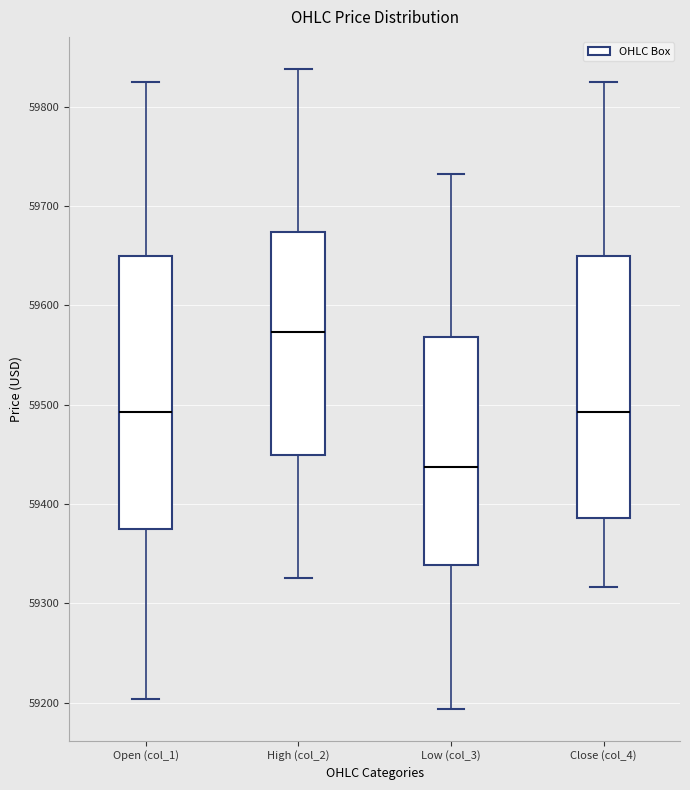

Reading left to right, read every box against the y-axis: the position of its median line, the range the box covers, and the ends of its whiskers. The values are not printed on the chart, so give them approximately, as read against the axis.

Open (col_1): median 59490, box 59370 to 59650, whiskers 59200 to 59830
High (col_2): median 59570, box 59450 to 59670, whiskers 59330 to 59840
Low (col_3): median 59440, box 59340 to 59570, whiskers 59190 to 59730
Close (col_4): median 59490, box 59390 to 59650, whiskers 59320 to 59830